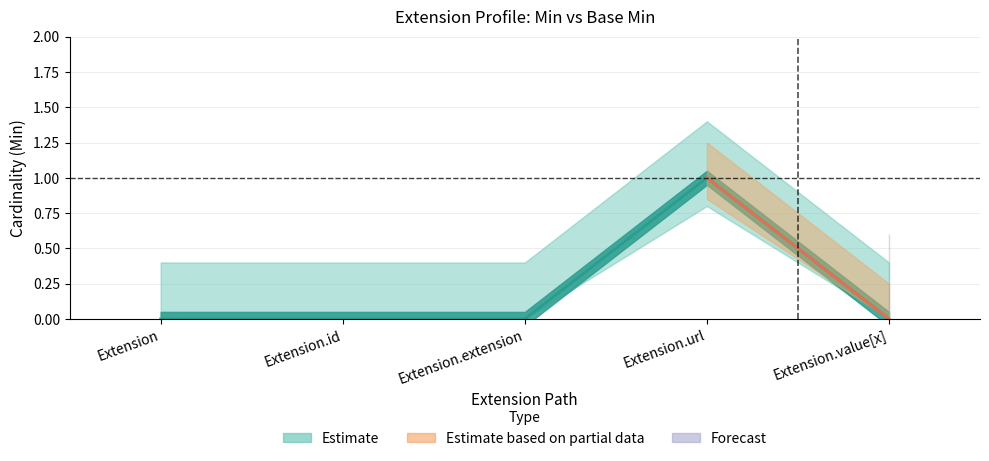

Reading left to right, transcribe all the data shown in this chart.

Extension=0	Extension.id=0	Extension.extension=0	Extension.url=1	Extension.value[x]=0